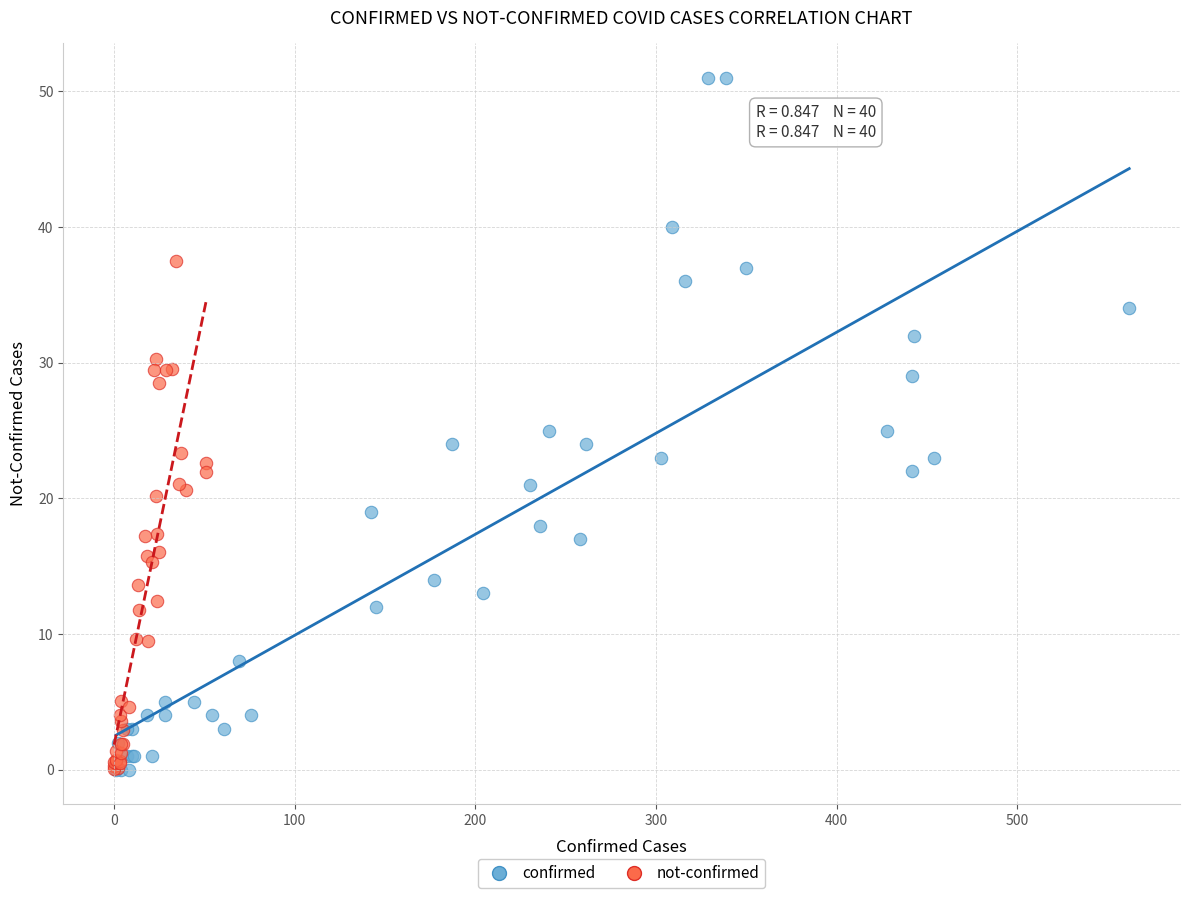

What are all the series names shown in the legend?

confirmed, not-confirmed